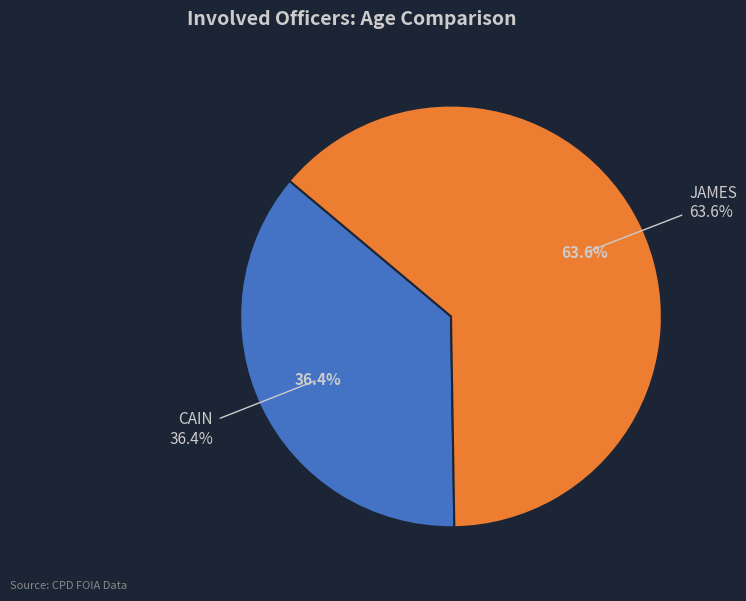

What is the smallest slice in the pie chart?

CAIN